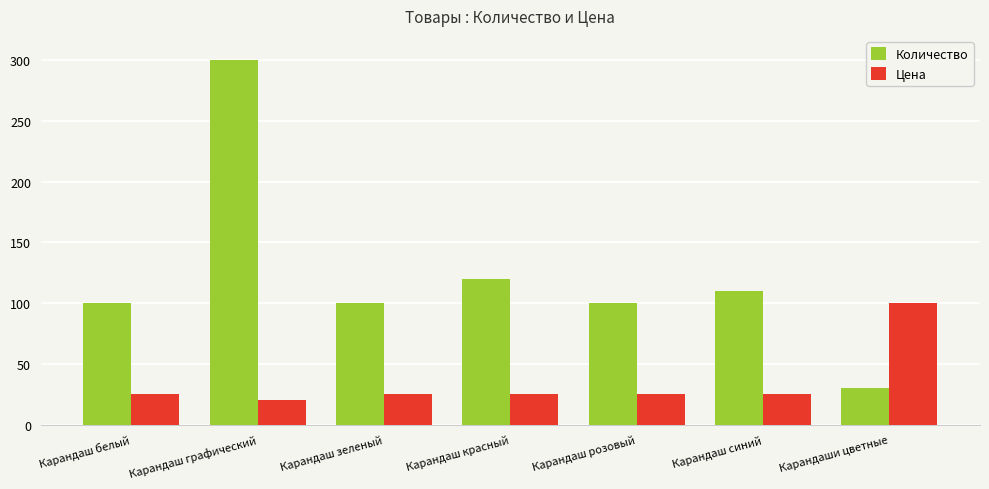

List the series in order of their peak value, lowest first.

Цена, Количество